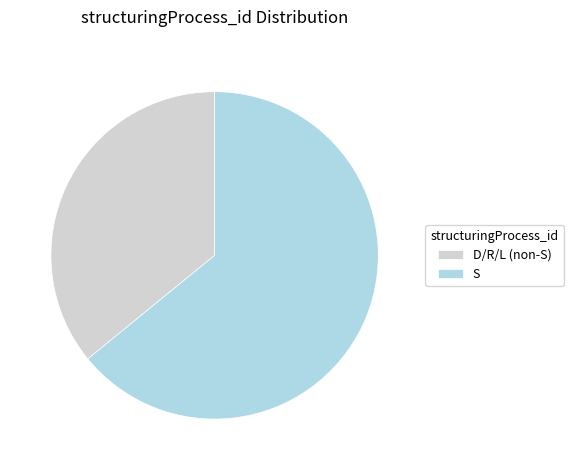

Do D/R/L (non-S) and S together represent more than half of the pie?

Yes